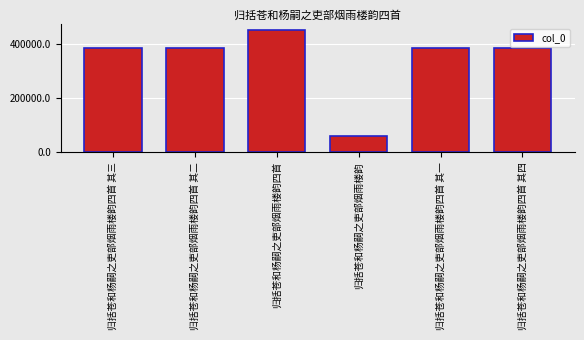

At which label does the data first exceed 961273?

归括苍和杨嗣之吏部烟雨楼韵四首